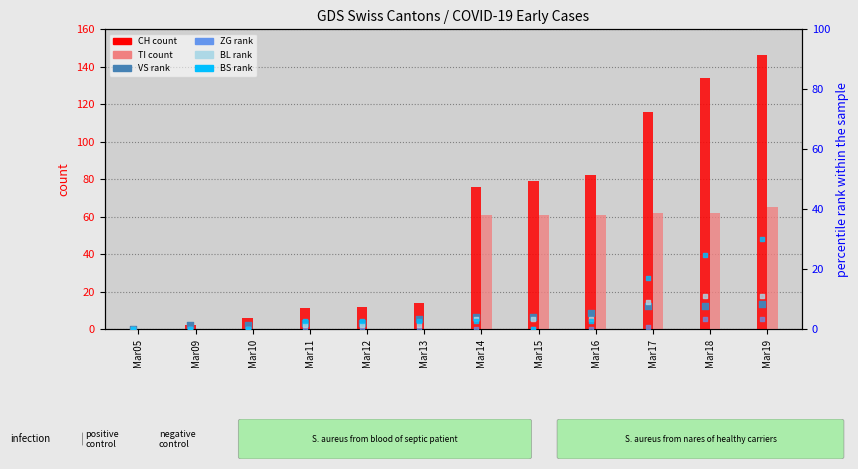

What is the total value across all series at Mar11?

17.2